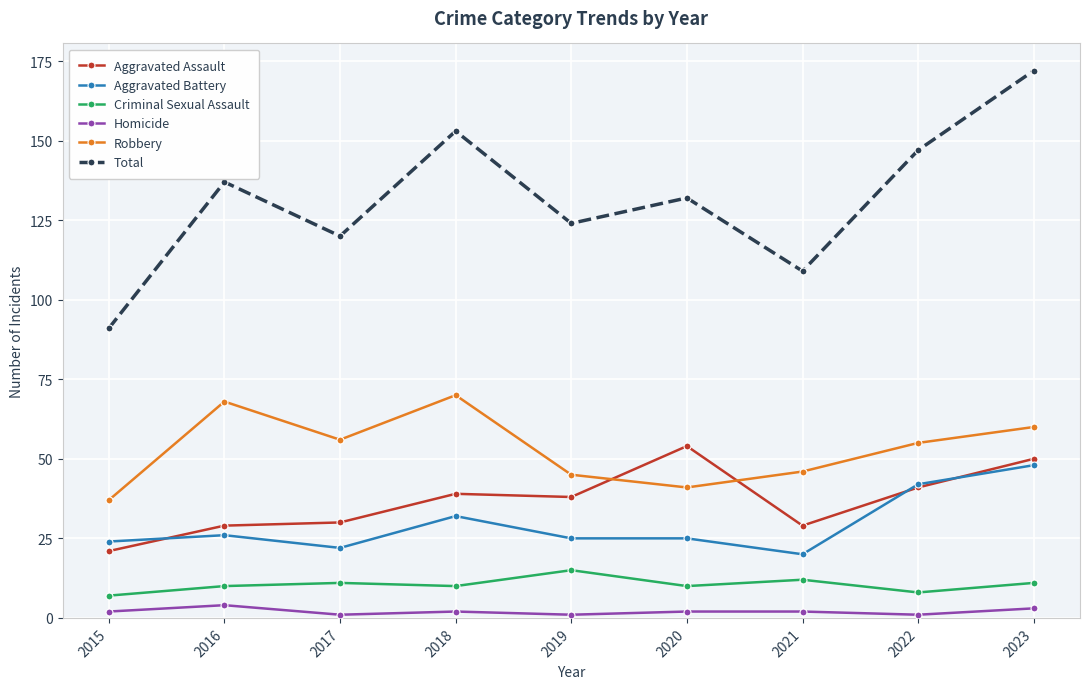

At 2021, list the series in order from largest to smallest.

Total, Robbery, Aggravated Assault, Aggravated Battery, Criminal Sexual Assault, Homicide